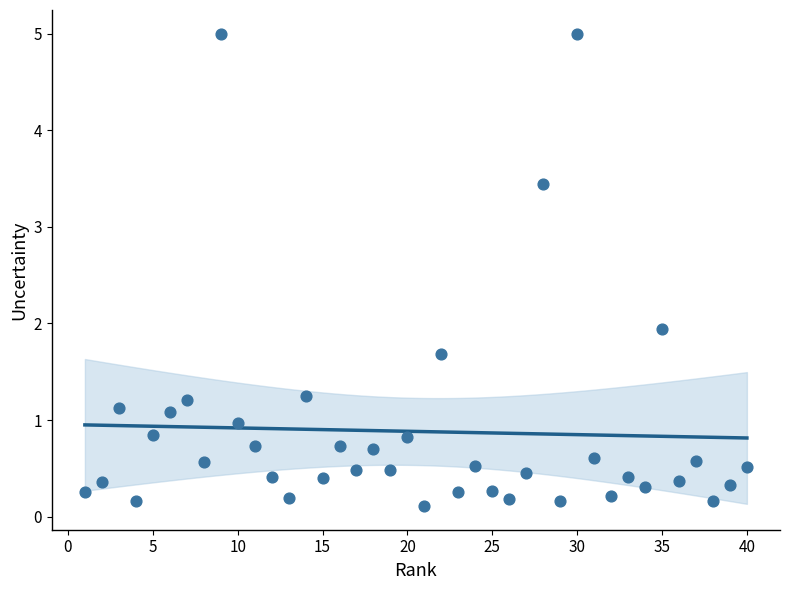

What Y value in the scatter plot is closest to 2?

1.9